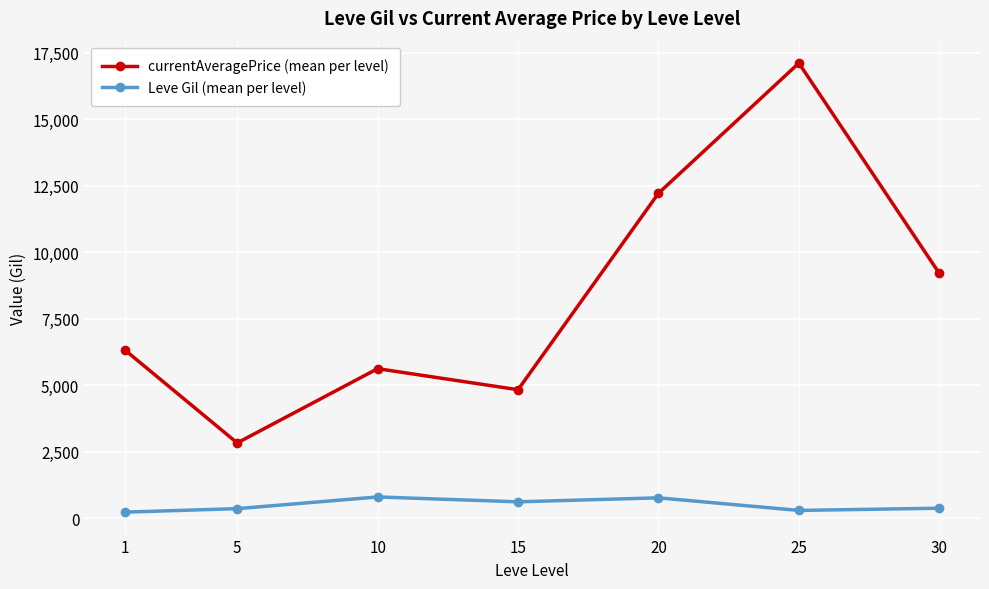

Is the value of Leve Gil (mean per level) at 30 greater than the value of currentAveragePrice (mean per level) at 25?

No